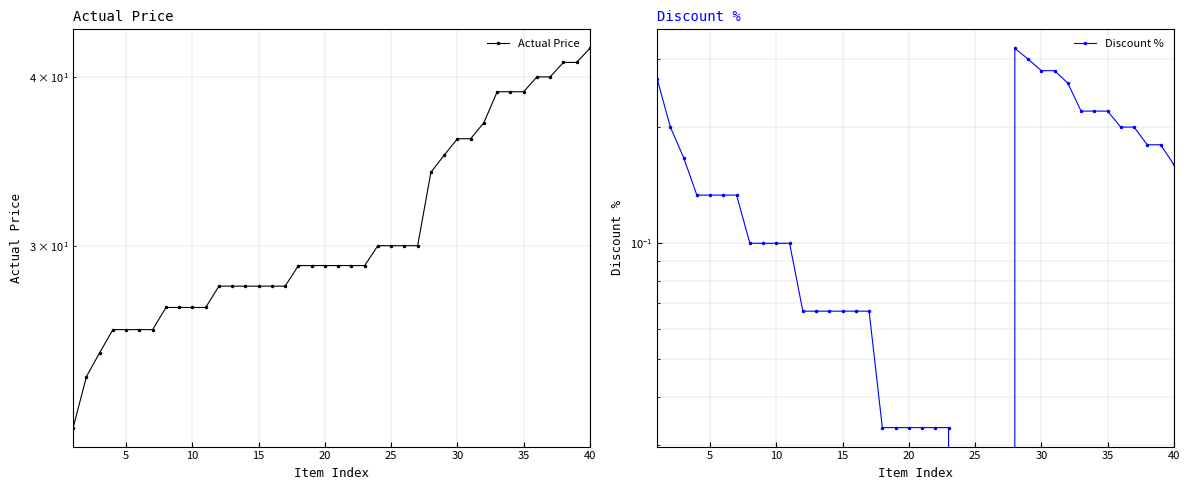

Does the chart display data point markers on the line(s)?

Yes